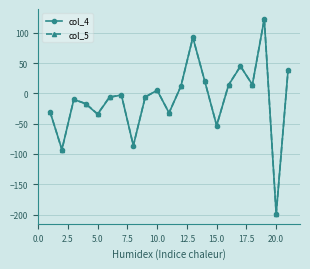

At how many categories does at least one series exceed 26?

4